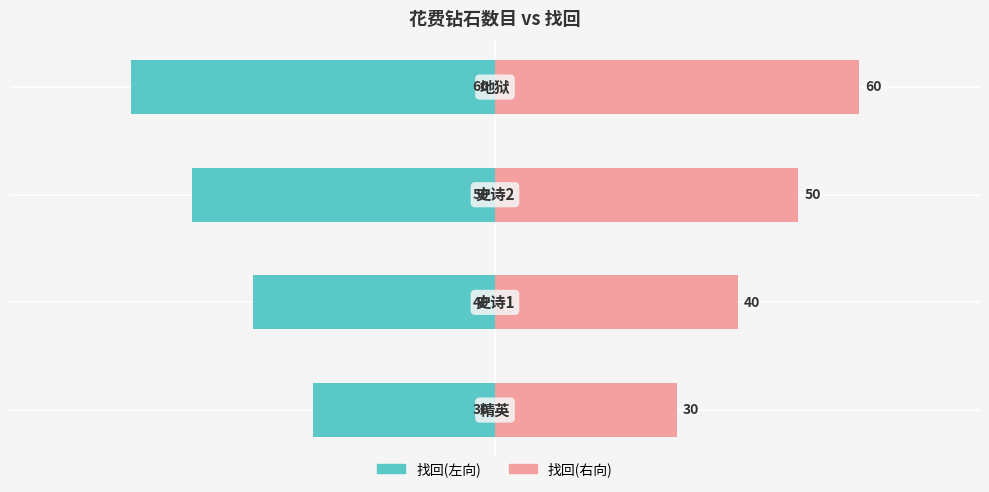

What is the difference between the 找回(左) values at 2 and 1?

10